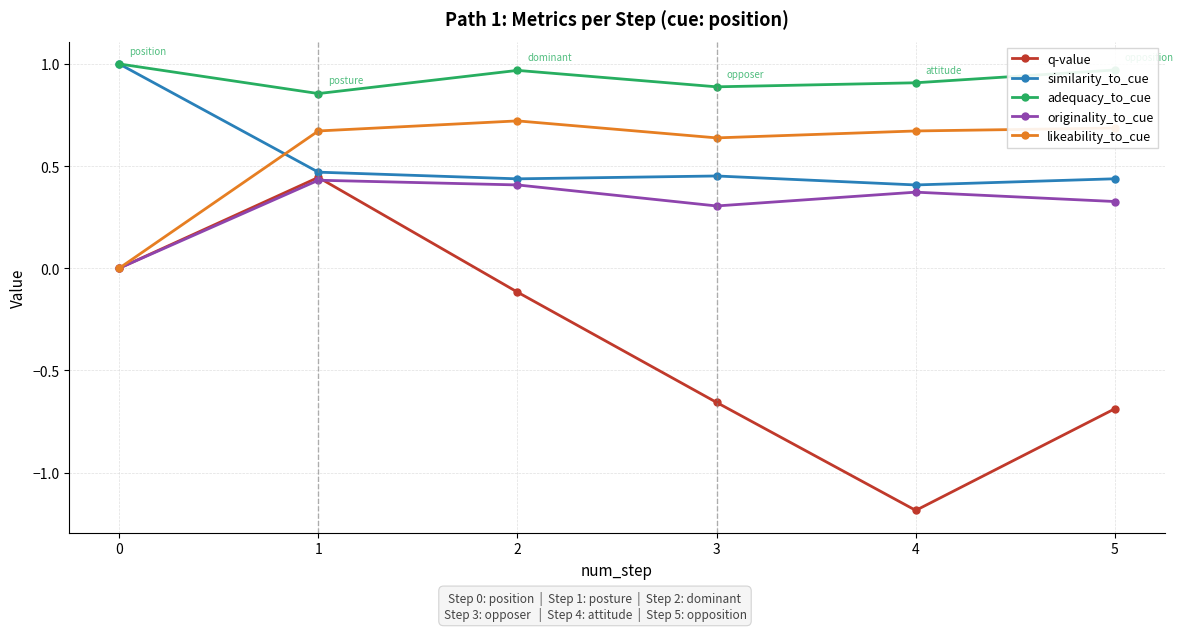

What is the minimum value shown in the chart?

-1.2